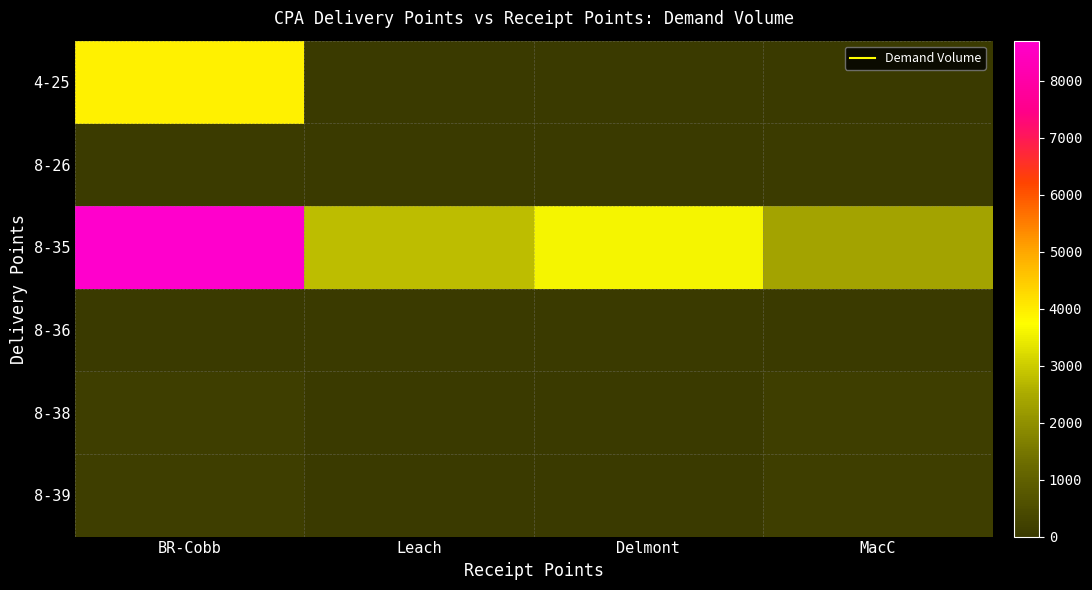

Which series has the widest spread of values?

8-35